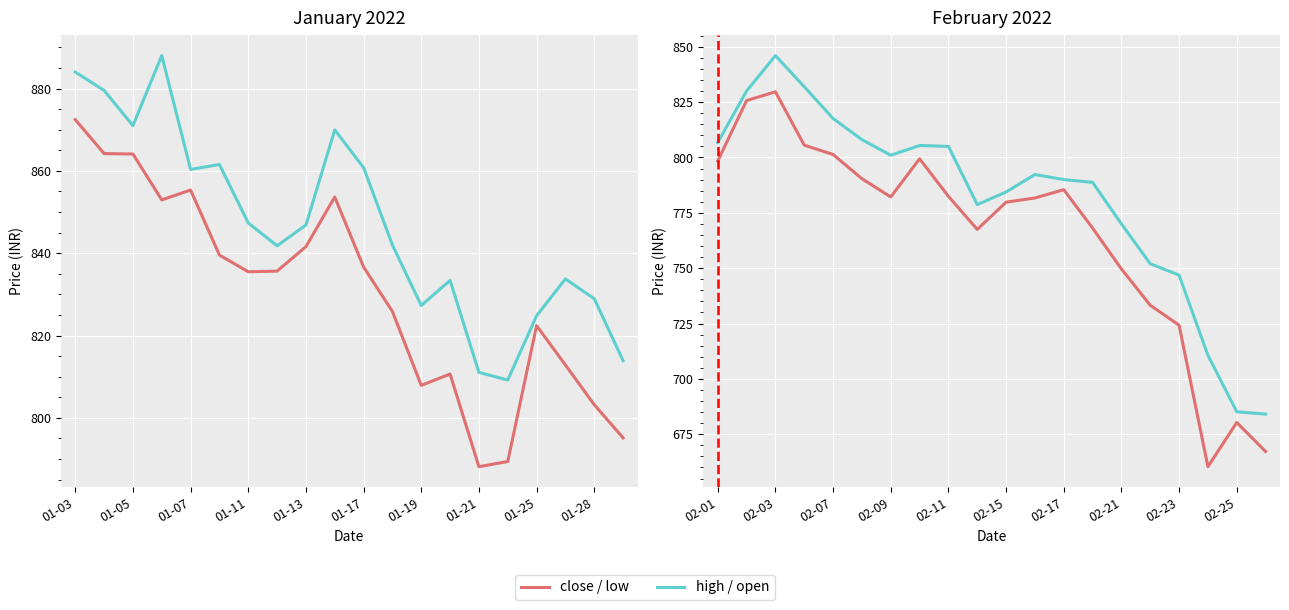

What is the value of the close point at the 14th from the left?

768.1